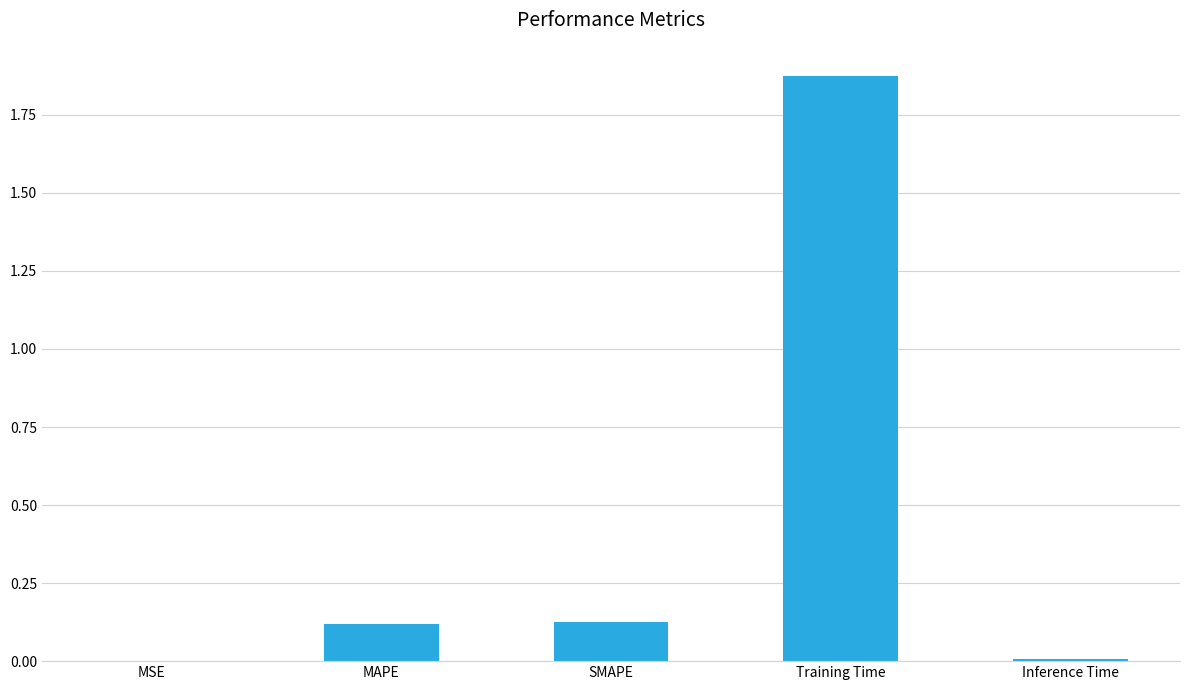

What is the sum of the values at SMAPE and Training Time?

2.0